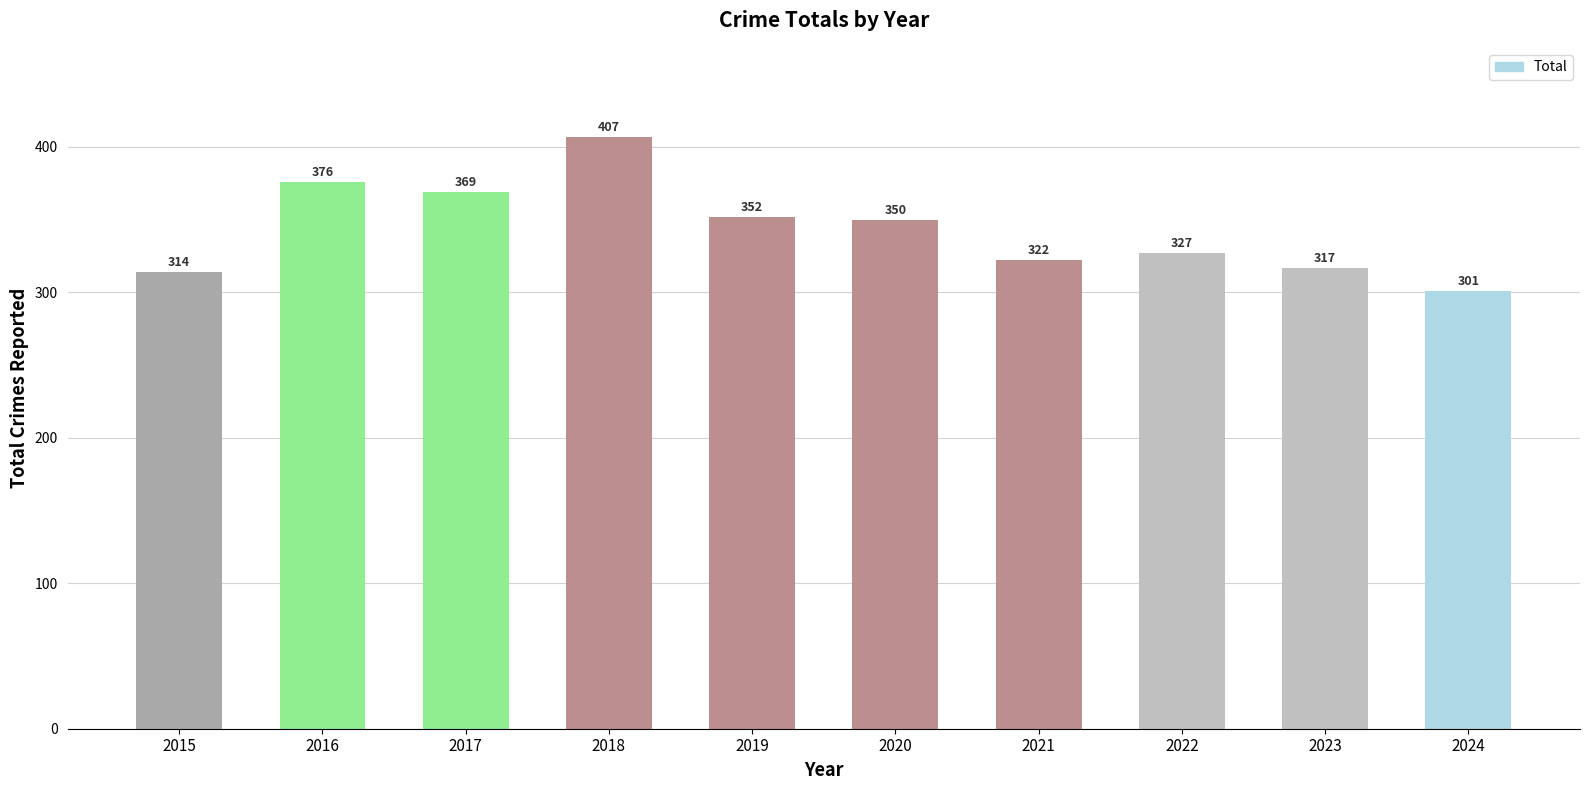

The value at 2022 is 435. True or false?

False